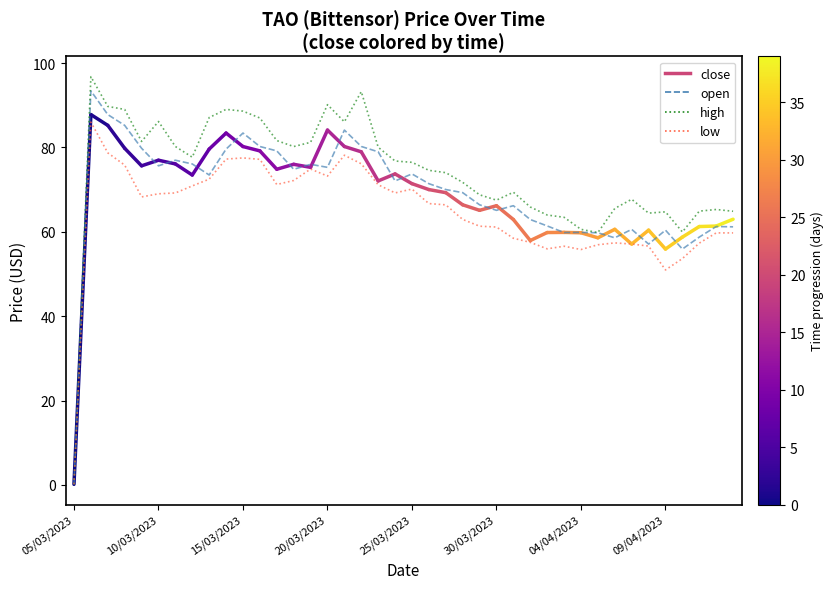

List the series in order of their overall mean, lowest first.

low, open, high